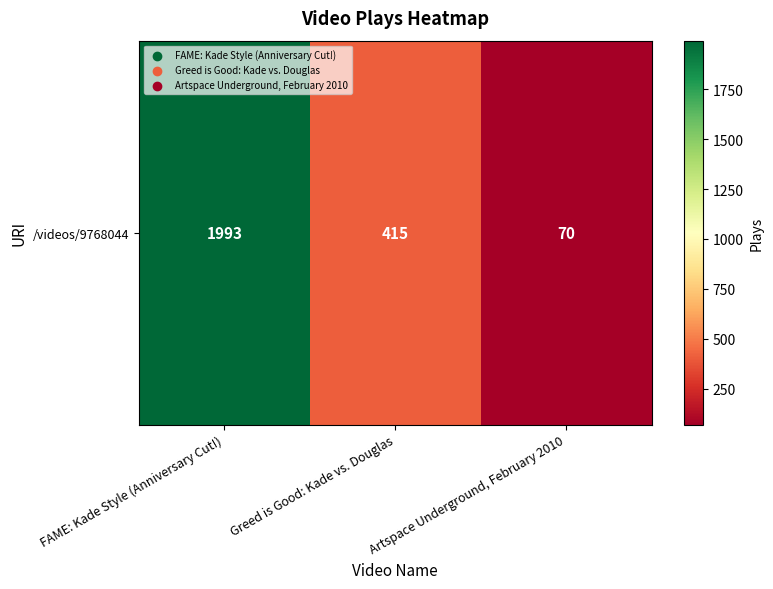

What is the difference between the maximum and minimum values?

1923